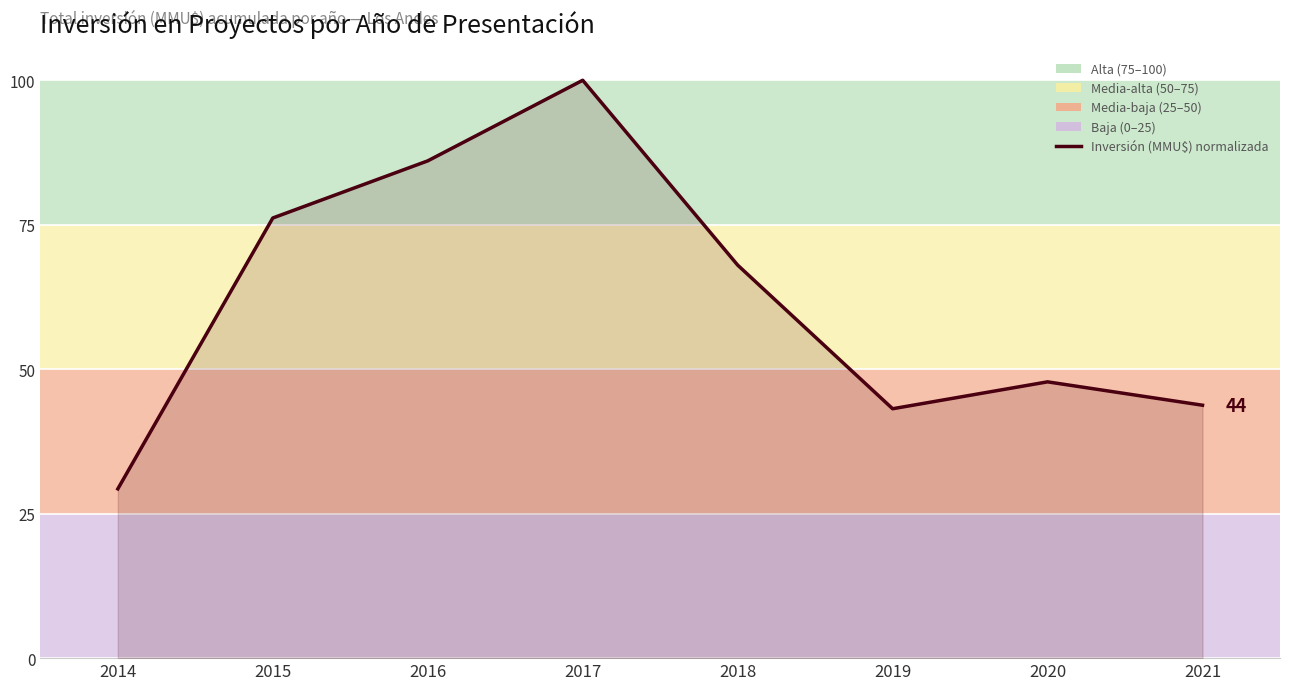

Reading right to left, extract all data points from this chart.

43.8	47.8	43.2	68.0	100.0	86.1	76.2	29.3